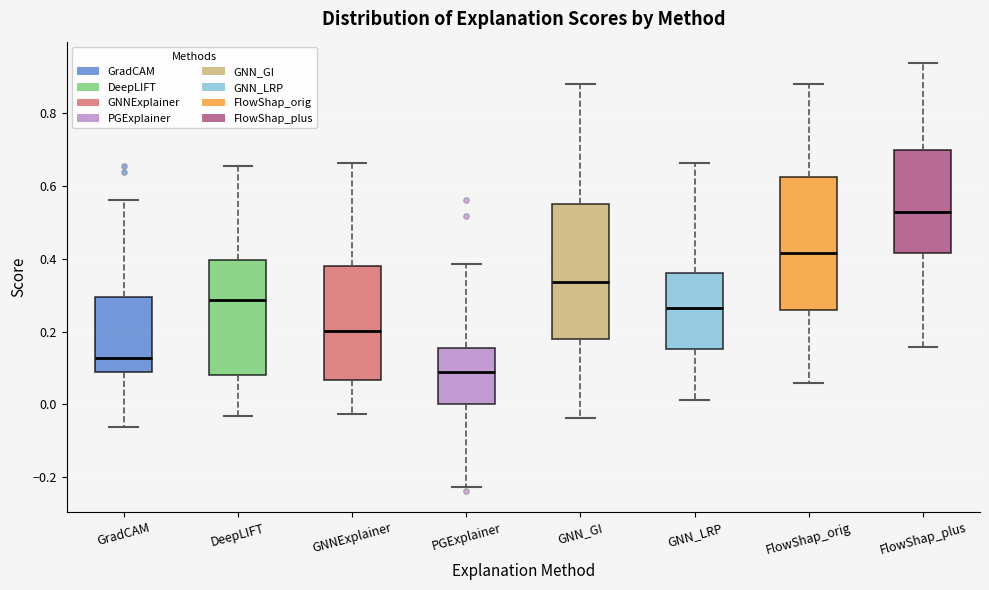

Reading left to right, transcribe this box plot: for each box, give where its median line is, the range the box spans, and where its two whiskers end, as read against the y-axis. The values are not printed on the chart, so give them approximately, as read against the axis.

GradCAM: median 0.12, box 0.10 to 0.30, whiskers -0.06 to 0.56
DeepLIFT: median 0.28, box 0.08 to 0.40, whiskers -0.04 to 0.66
GNNExplainer: median 0.20, box 0.06 to 0.38, whiskers -0.02 to 0.66
PGExplainer: median 0.08, box 0.00 to 0.16, whiskers -0.22 to 0.38
GNN_GI: median 0.34, box 0.18 to 0.56, whiskers -0.04 to 0.88
GNN_LRP: median 0.26, box 0.16 to 0.36, whiskers 0.02 to 0.66
FlowShap_orig: median 0.42, box 0.26 to 0.62, whiskers 0.06 to 0.88
FlowShap_plus: median 0.52, box 0.42 to 0.70, whiskers 0.16 to 0.94